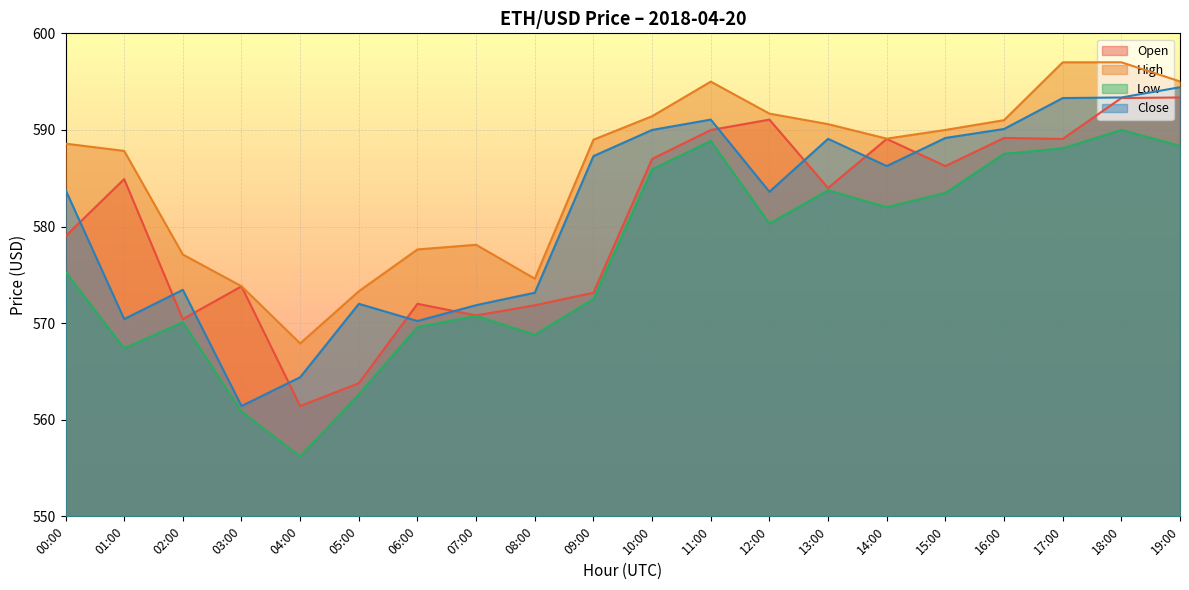

List the labels in order of Close value, largest first.

19:00, 18:00, 17:00, 11:00, 16:00, 10:00, 15:00, 13:00, 09:00, 14:00, 00:00, 12:00, 02:00, 08:00, 05:00, 07:00, 01:00, 06:00, 04:00, 03:00